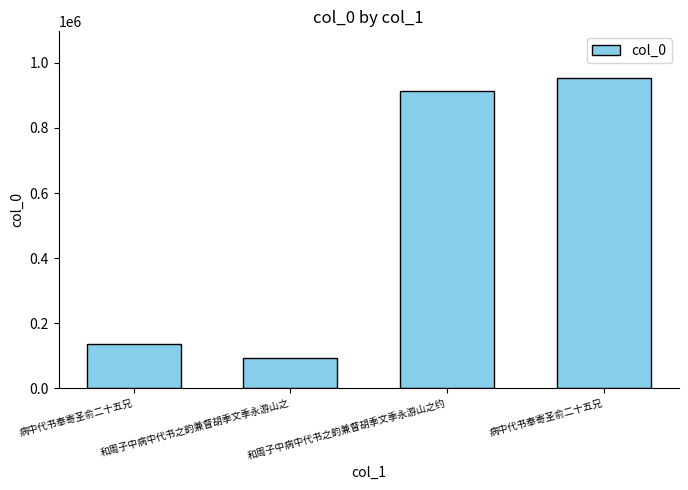

Are the bars horizontal?

No